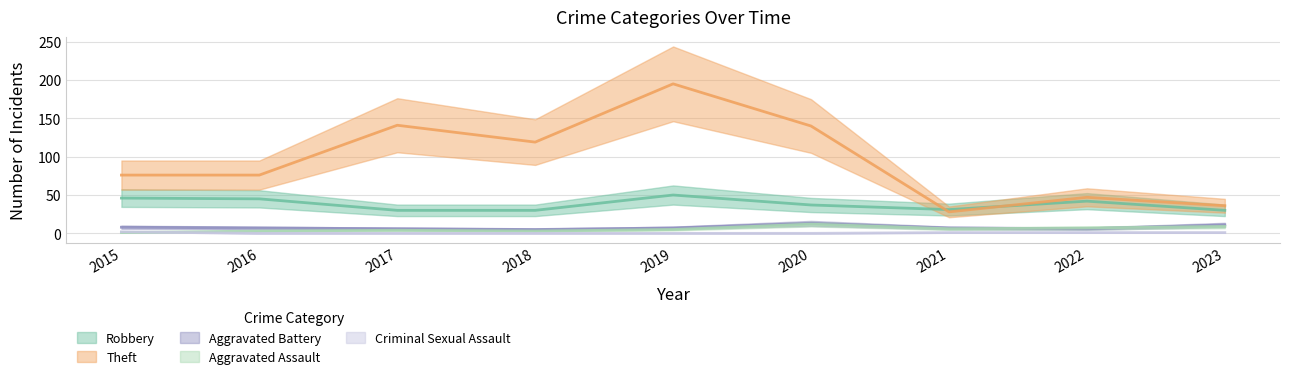

What is the difference between the Criminal Sexual Assault values at 2016 and 2015?

2